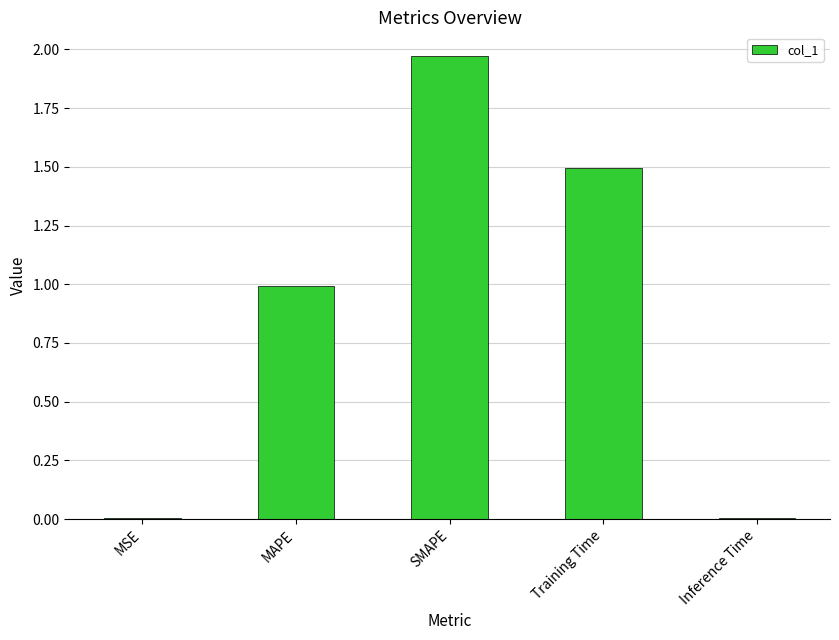

How many categories are shown in the chart?

5